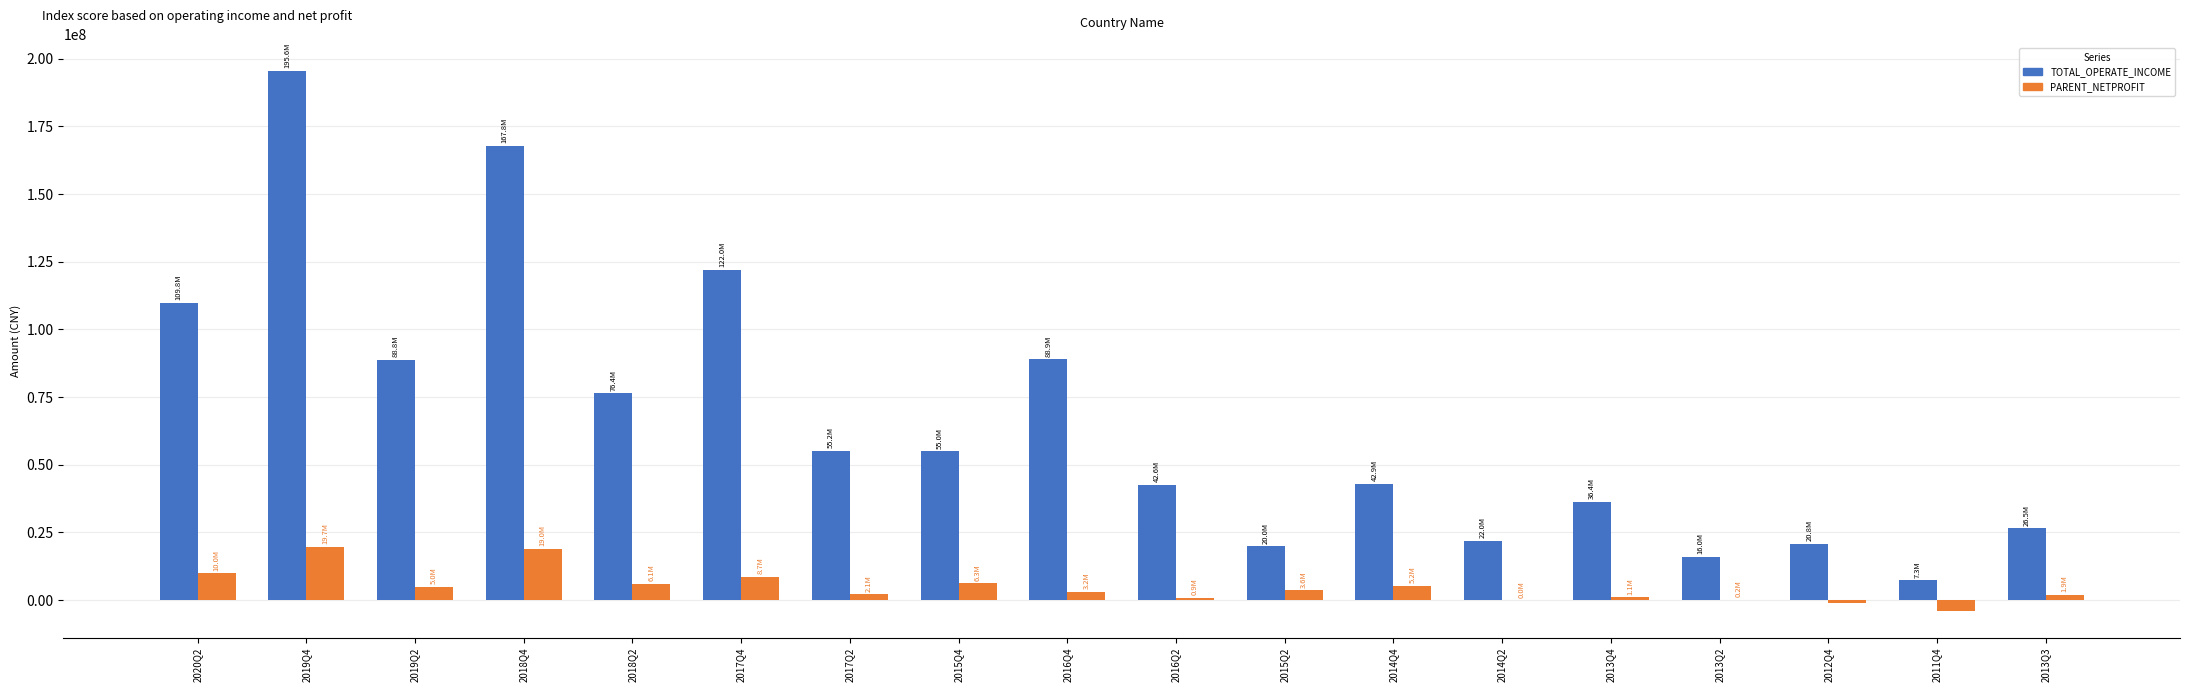

Which series has the largest total across all categories?

TOTAL_OPERATE_INCOME